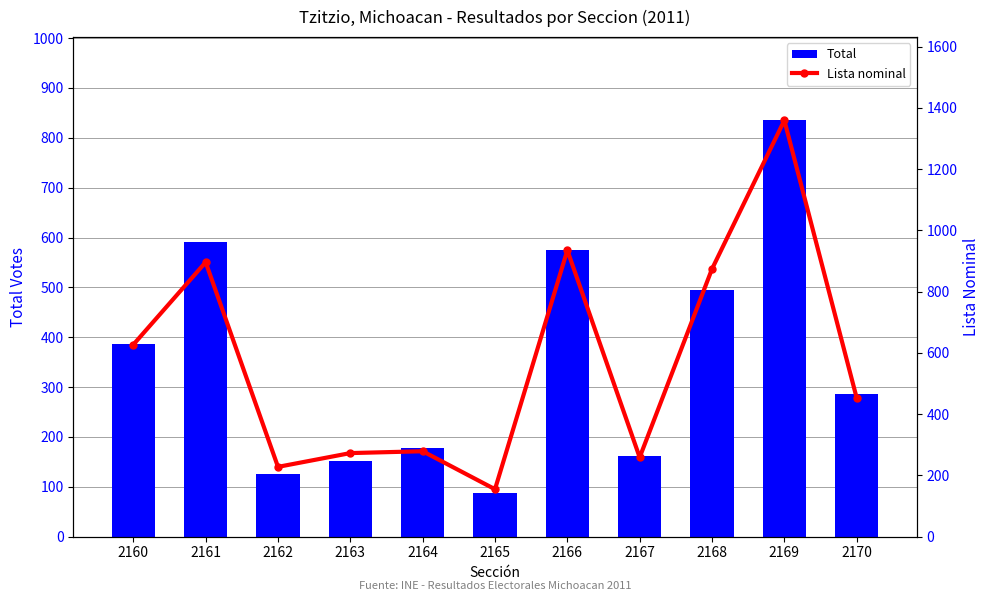

Count the number of data series in this chart.

2